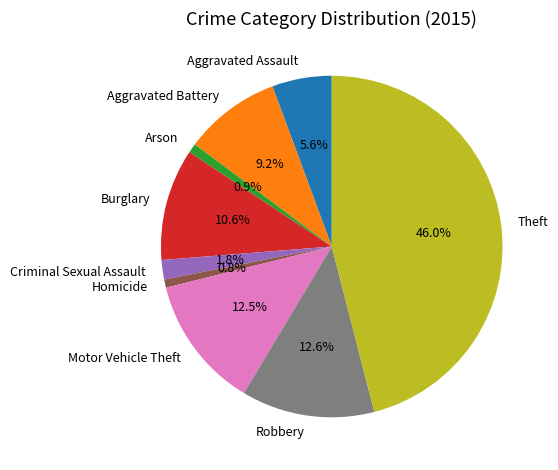

True or false: Criminal Sexual Assault accounts for 2% of the total.

True